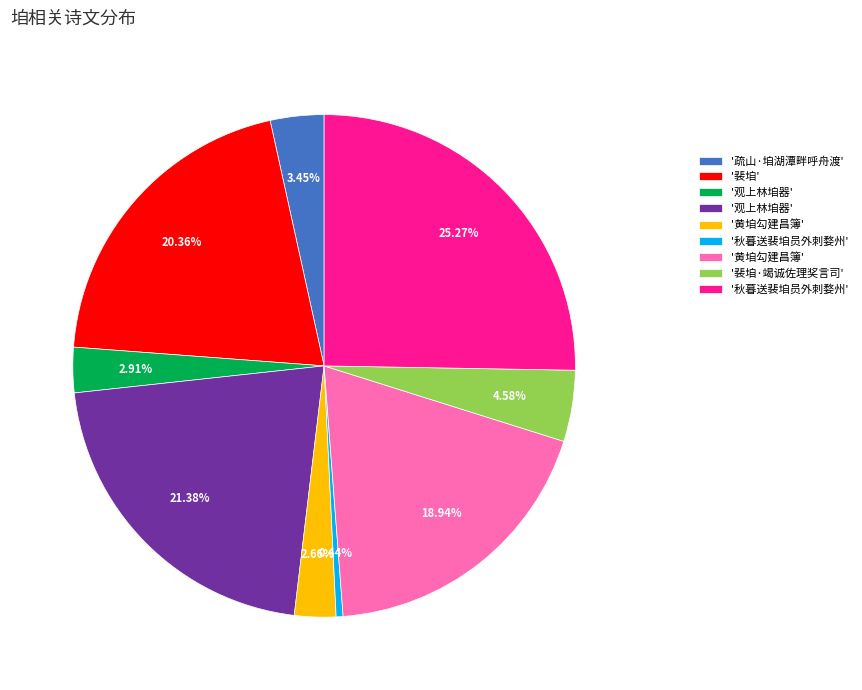

Is there a majority slice in this chart?

No